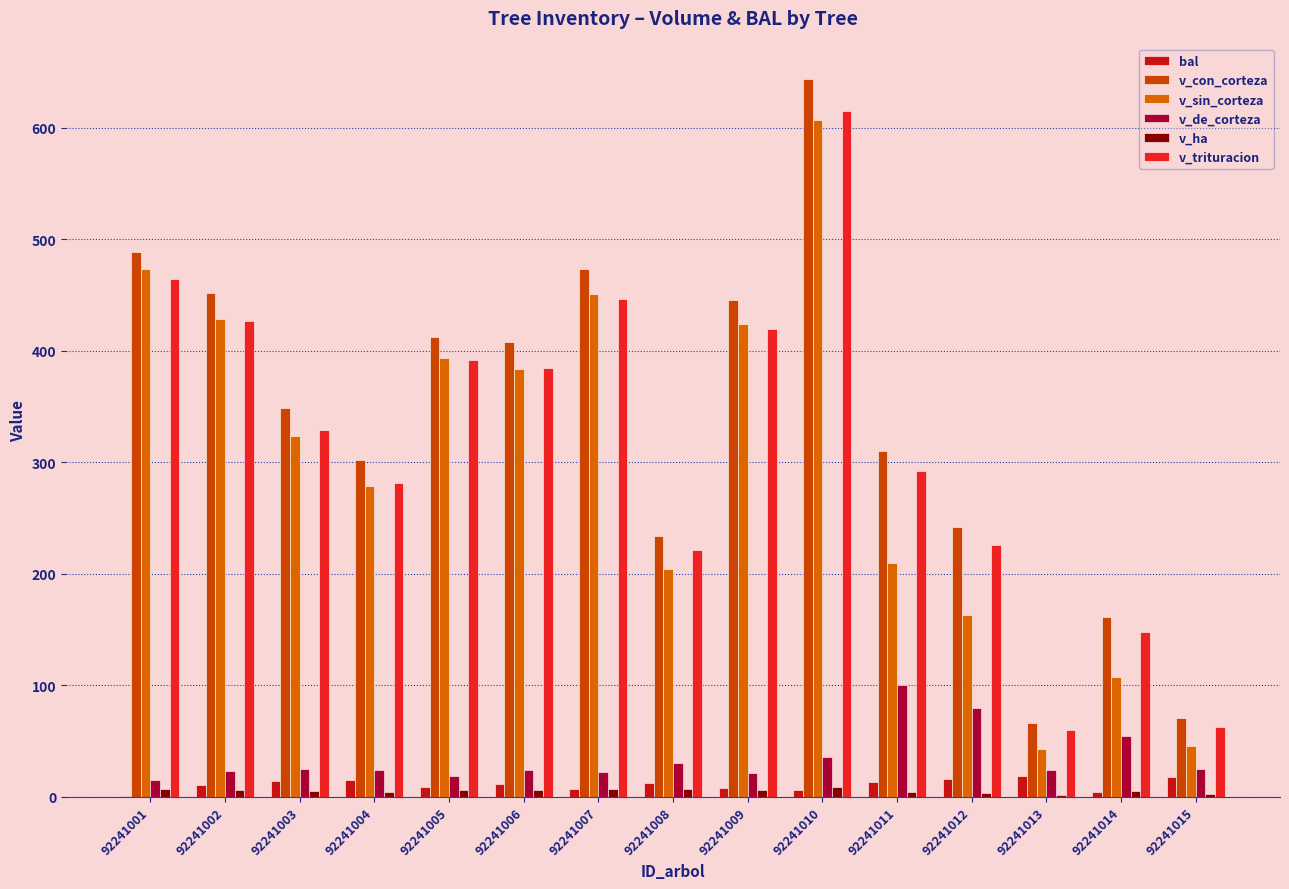

Read the v_de_corteza value at 92241015.

25.3